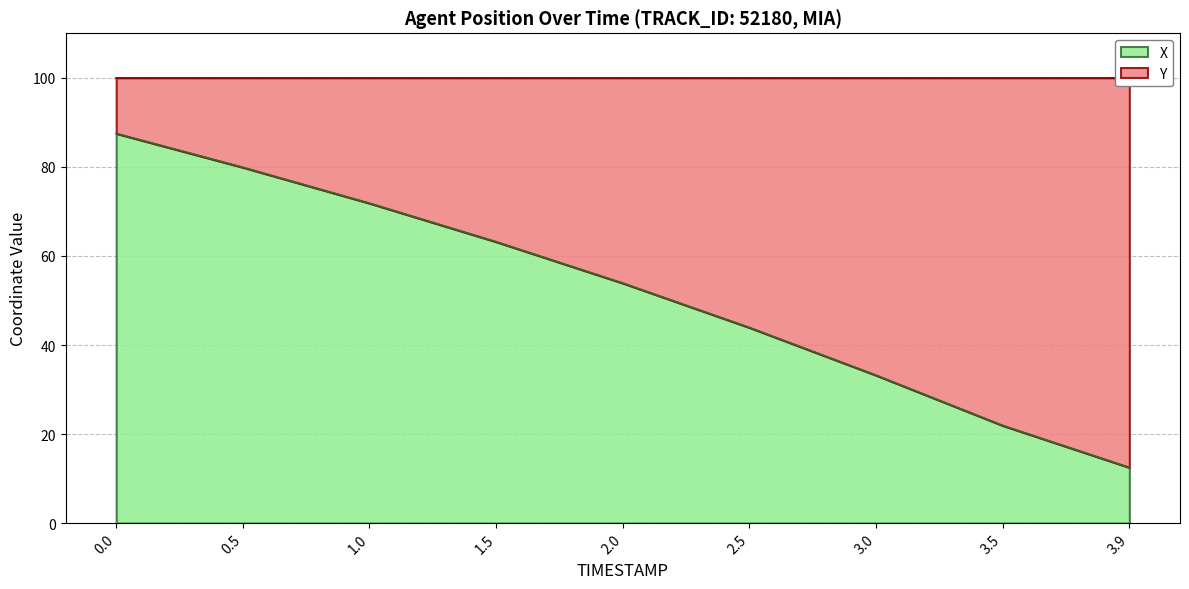

Where is the data nearest to the value 50?

2.0